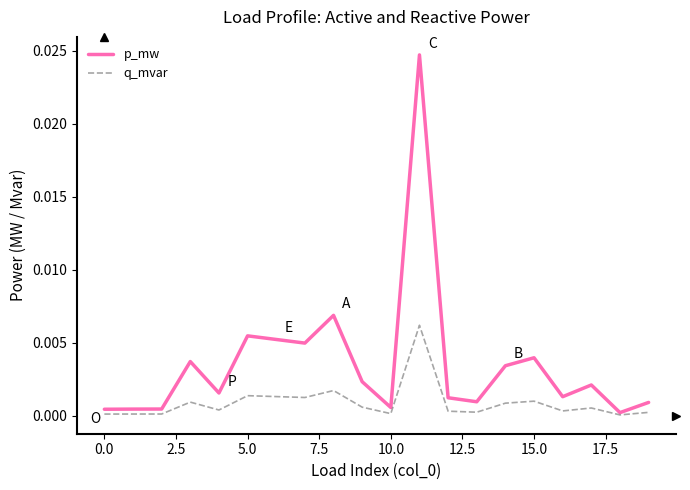

List the series in order of their peak value, highest first.

p_mw, q_mvar